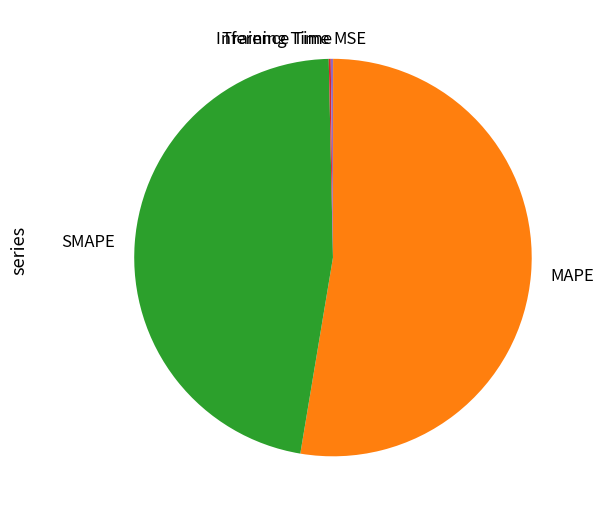

Which category has the biggest portion of the pie?

MAPE